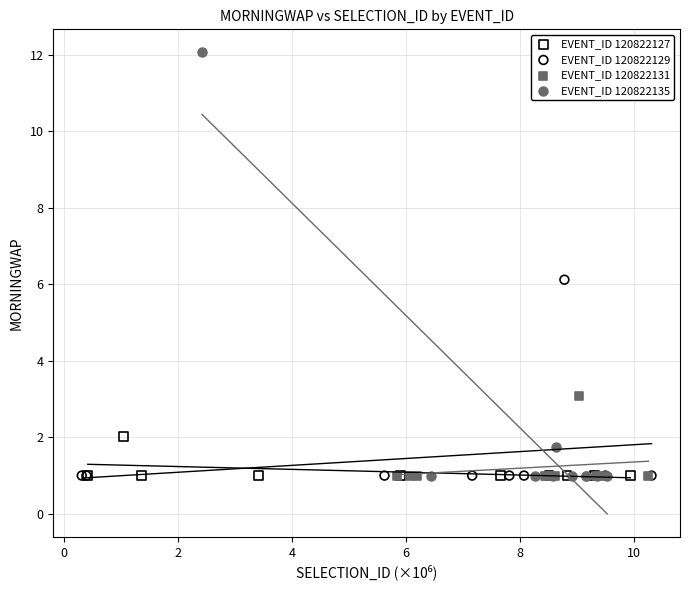

Which series has the largest Y range (max minus min)?

EVENT_ID 120822135